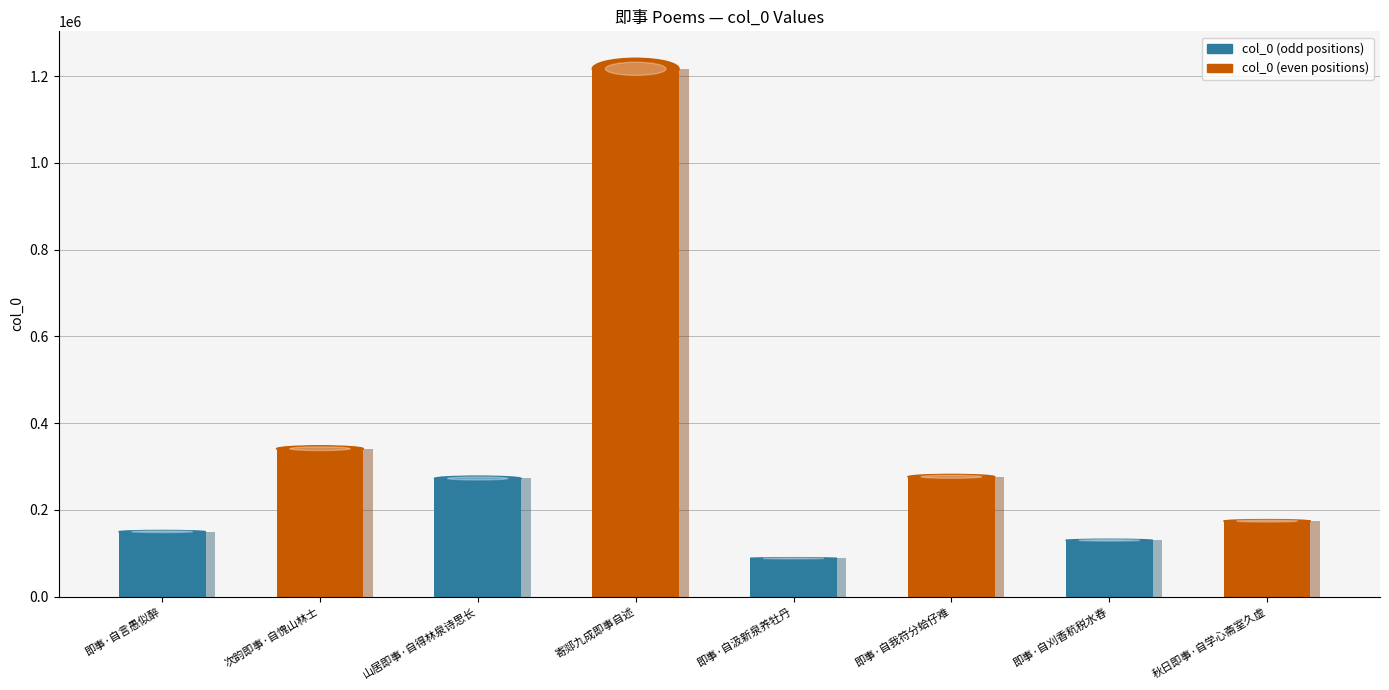

The chart shows a value of 162238 at 山居即事·自得林泉诗思长. True or false?

False